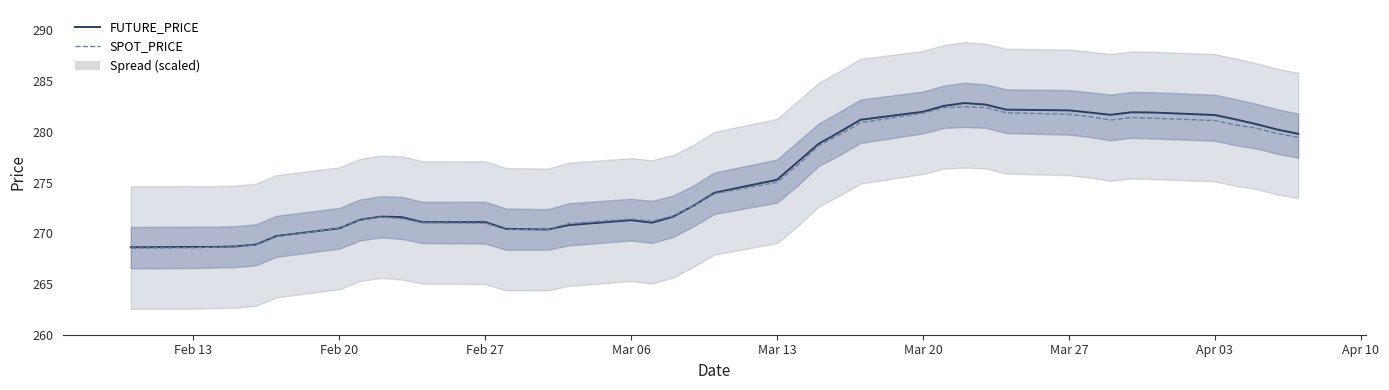

Where does the FUTURE_PRICE series first go above 275?

Mar 13